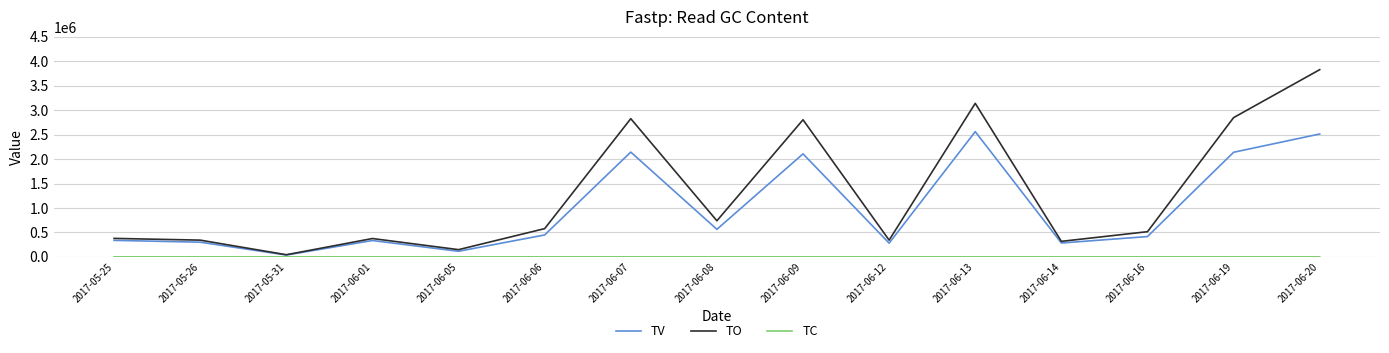

At which label does TO reach its peak?

2017-06-20